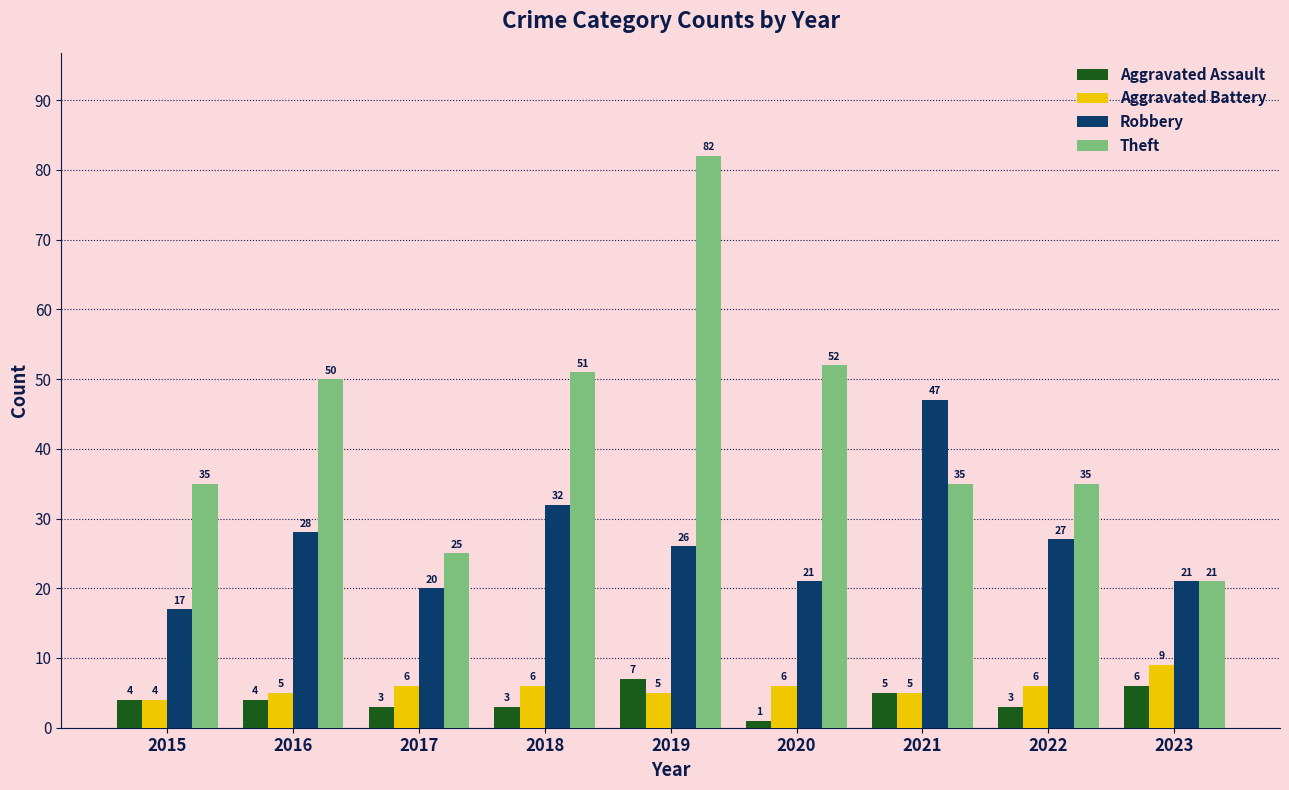

What is the maximum value shown in the chart?

82